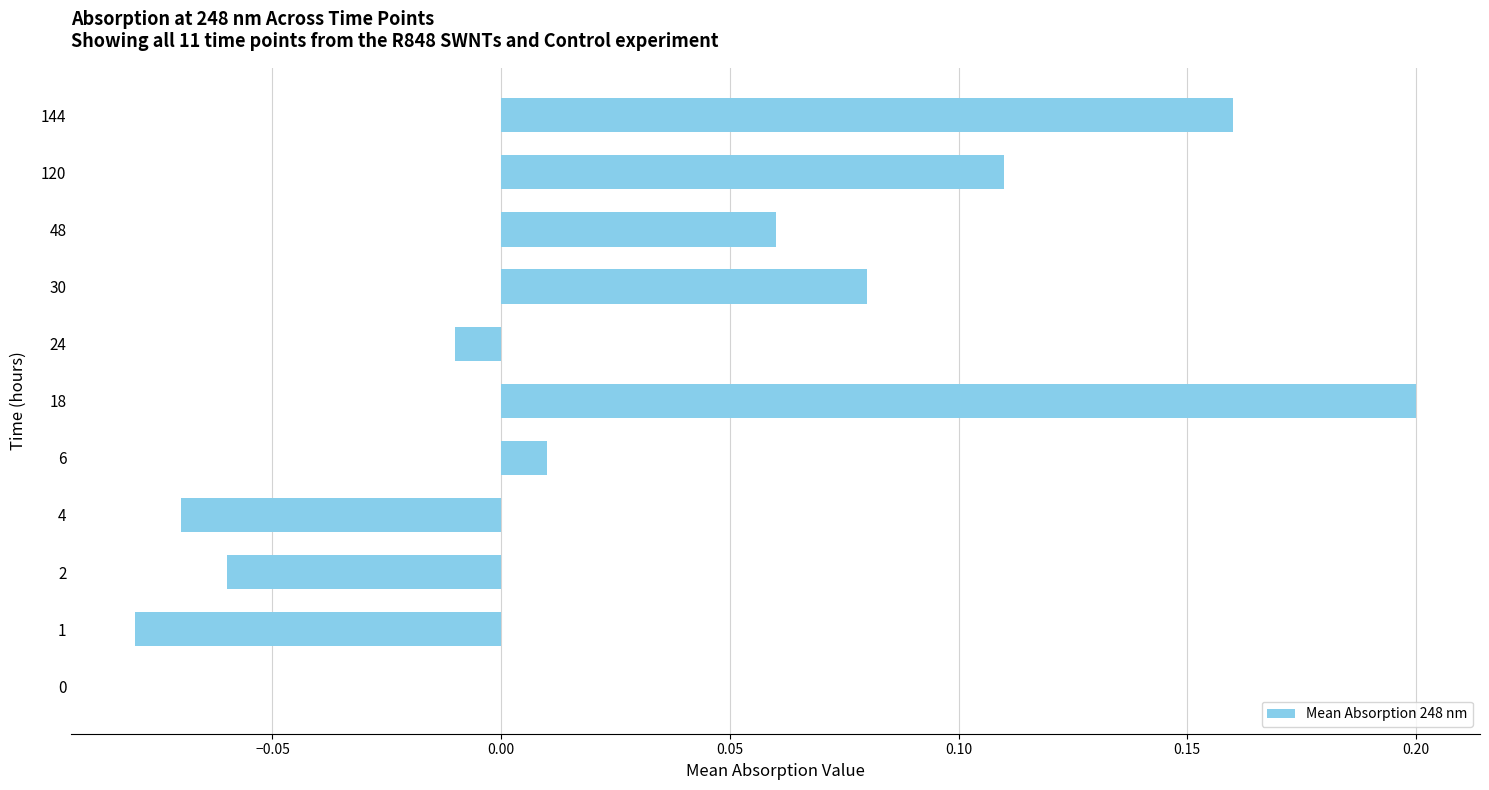

At which category does the chart reach its peak across all series?

18